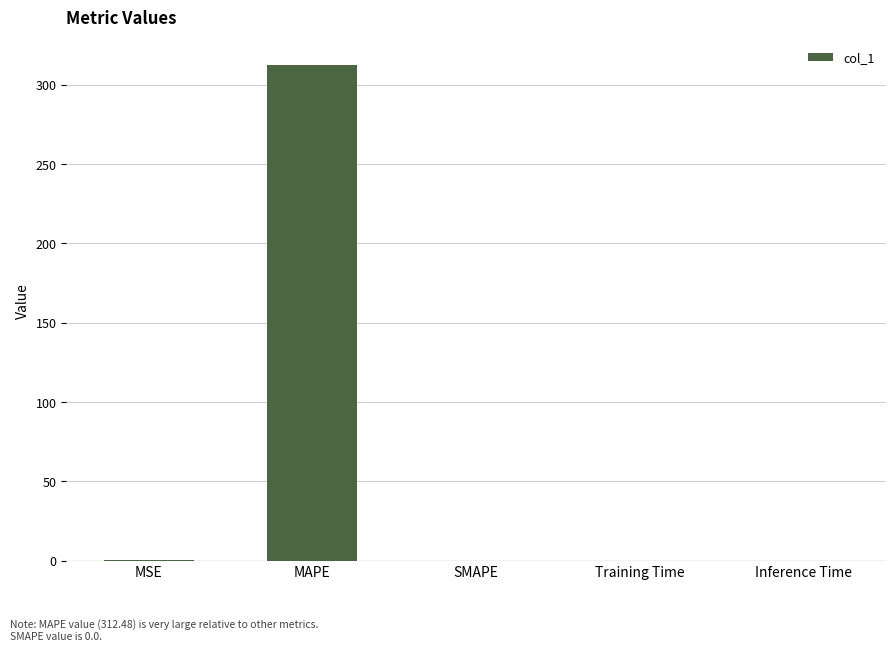

At which category does the chart reach its peak across all series?

MAPE